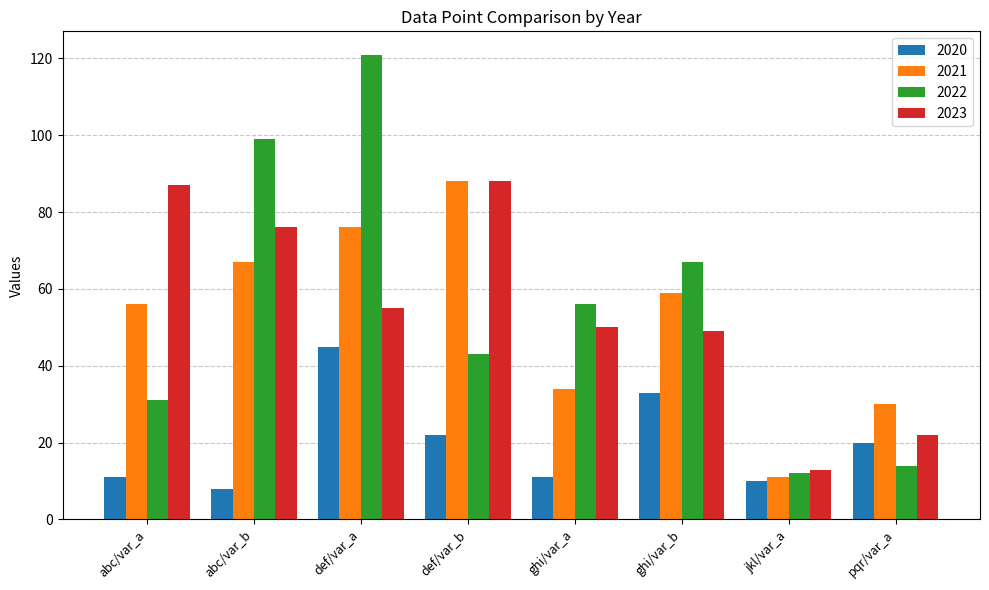

Is it true that 2020 equals 8 at abc/var_b?

True